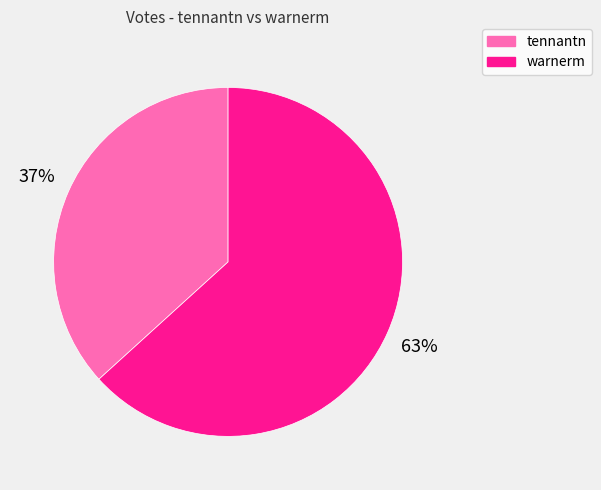

Rank the categories by value from lowest to highest.

tennantn, warnerm